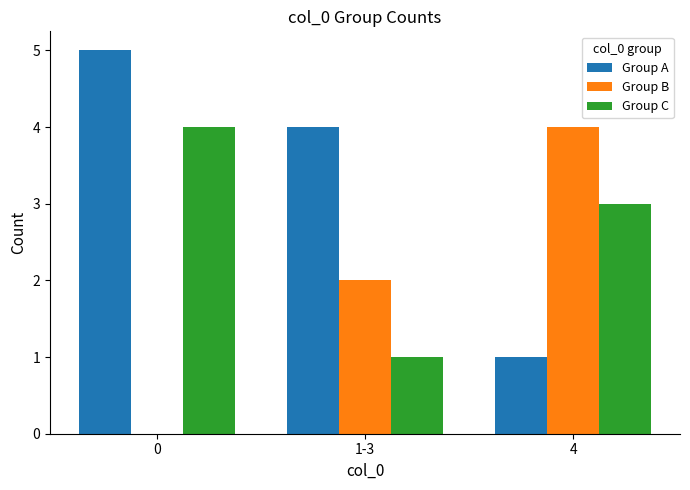

Which series has the largest total across all categories?

Group A